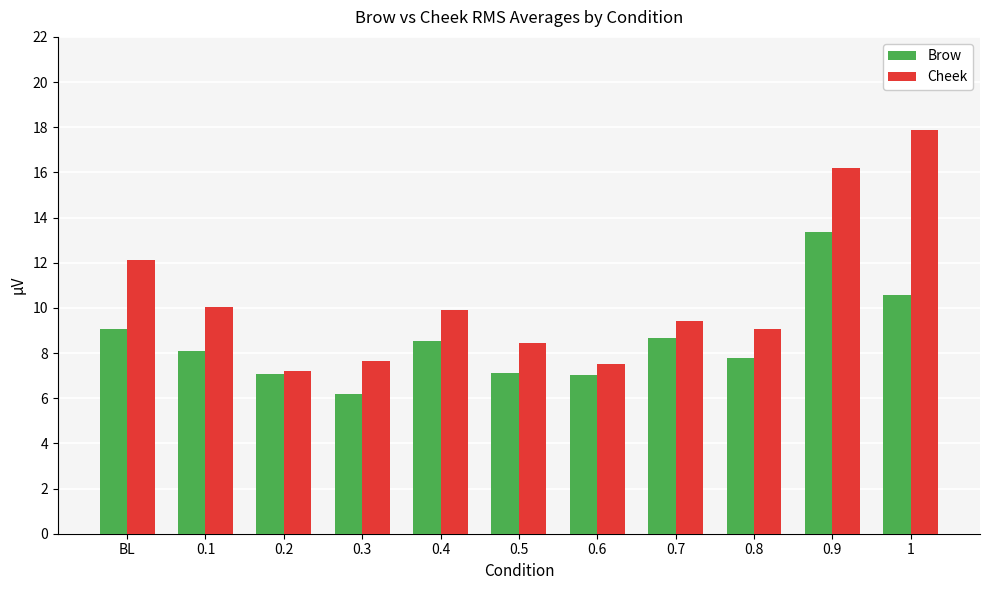

At which label is Cheek closest to 12?

BL